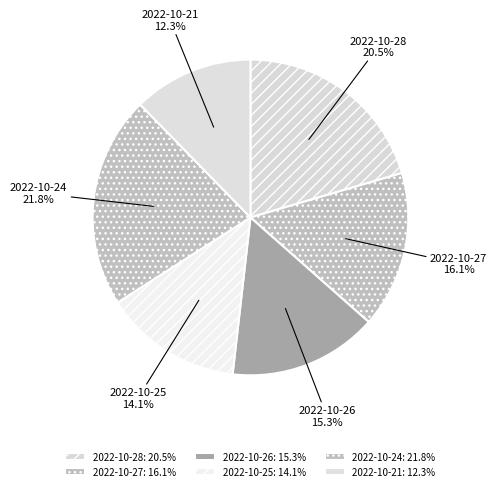

Rank the categories by value from highest to lowest.

2022-10-24, 2022-10-28, 2022-10-27, 2022-10-26, 2022-10-25, 2022-10-21